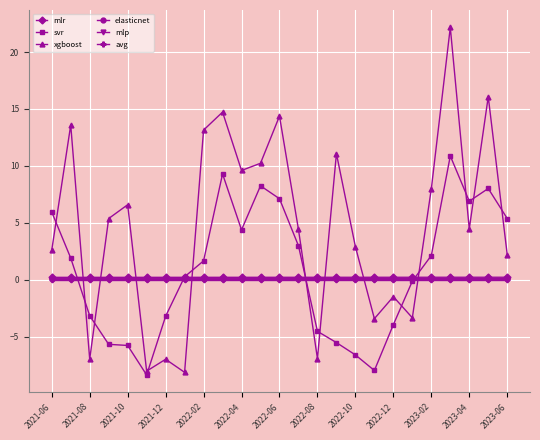

What is the value of the xgboost point at the 22nd from the left?

22.2